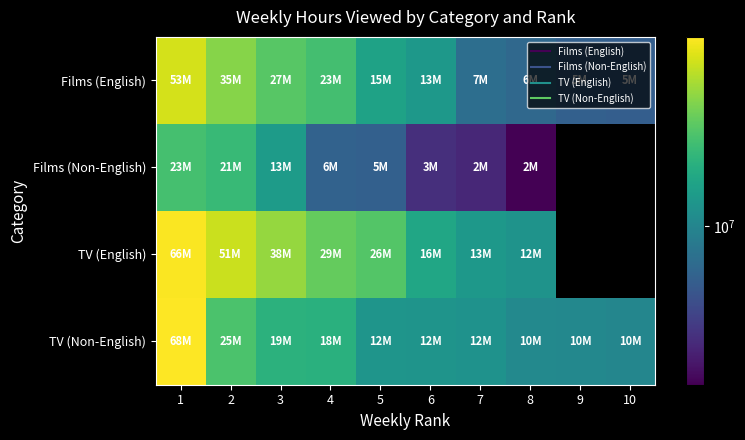

At which label is TV (English) closest to 39435000?

3